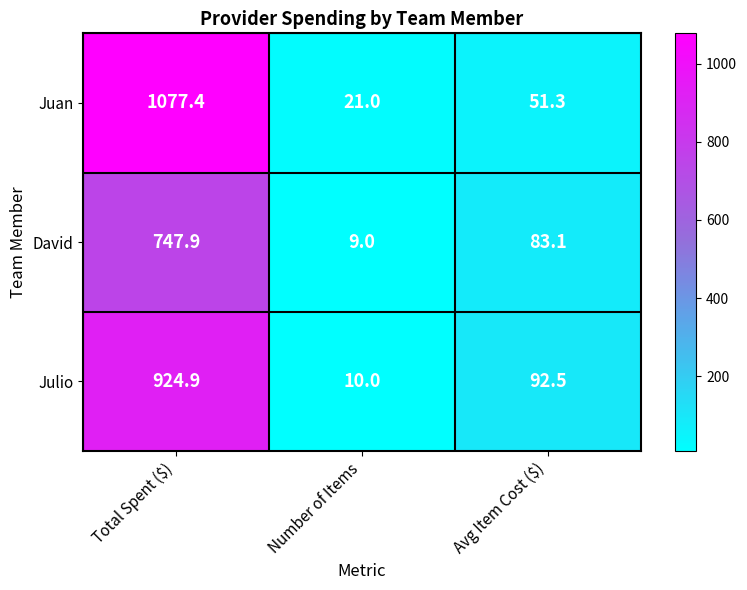

What is the total value across all series at Total Spent ($)?

2750.2